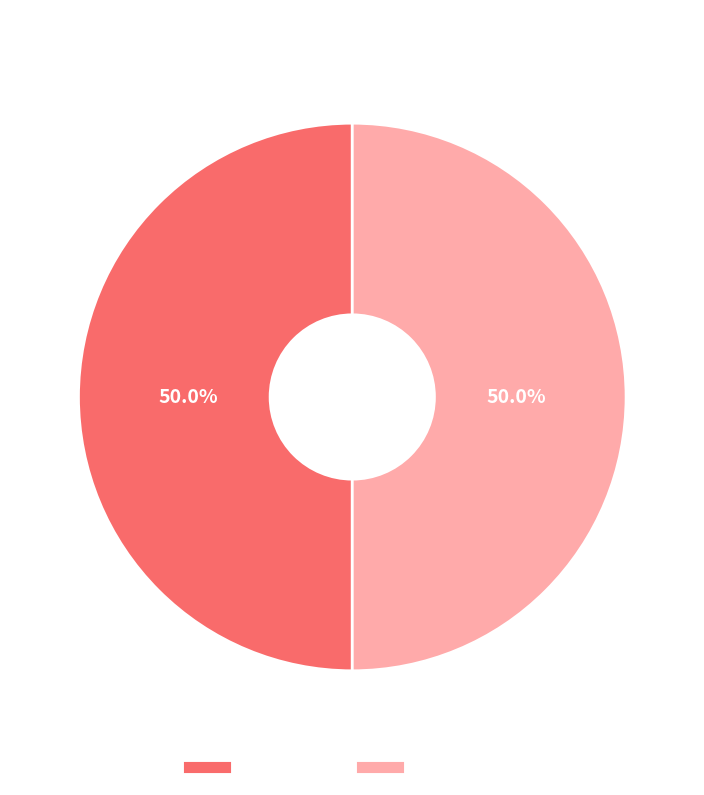

How many segments does this pie chart have?

2